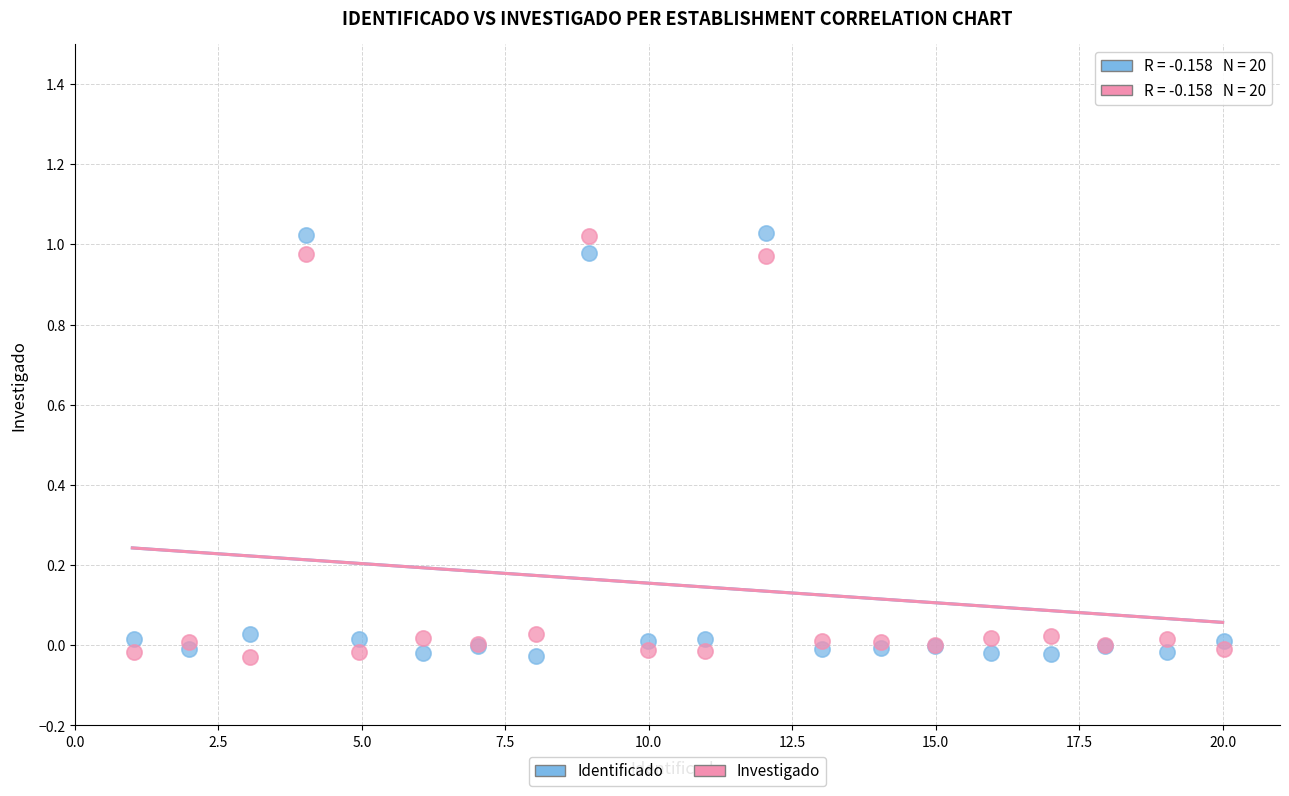

What is the X range (max minus min) for the scatter plot?

19.0